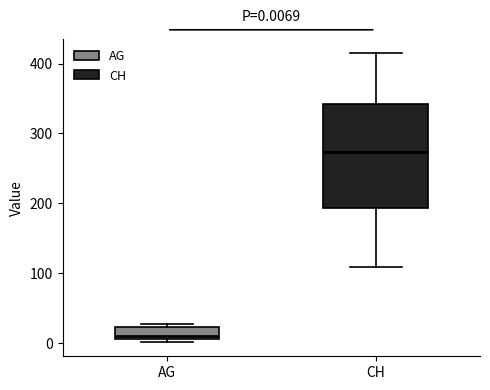

Comparing the boxes themselves (not the whiskers), which one is the tallest?

CH